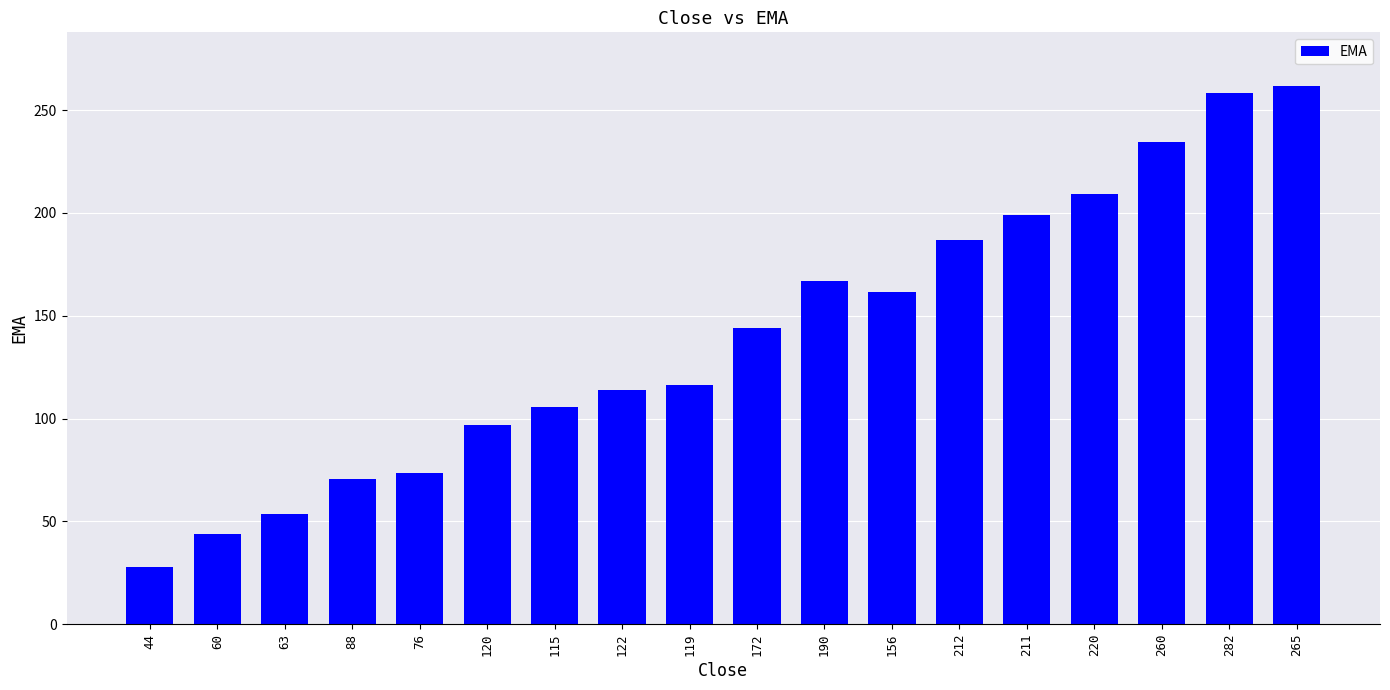

Which has a higher value, 122 or 115?

122